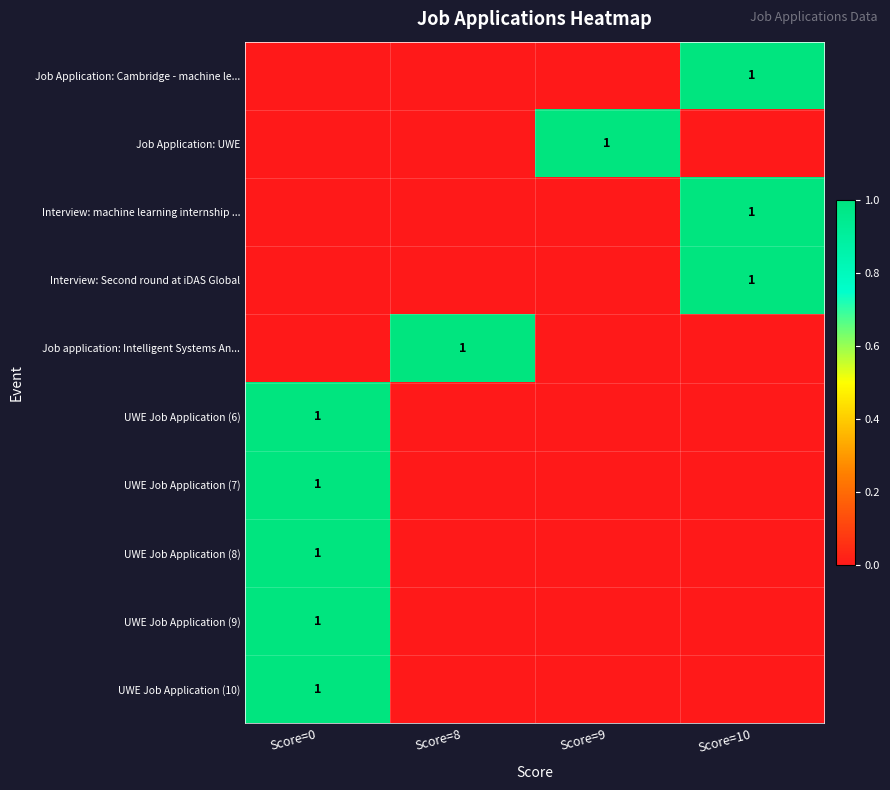

The value of Job Application: Cambridge - machine le... at Score=10 is 1. True or false?

True